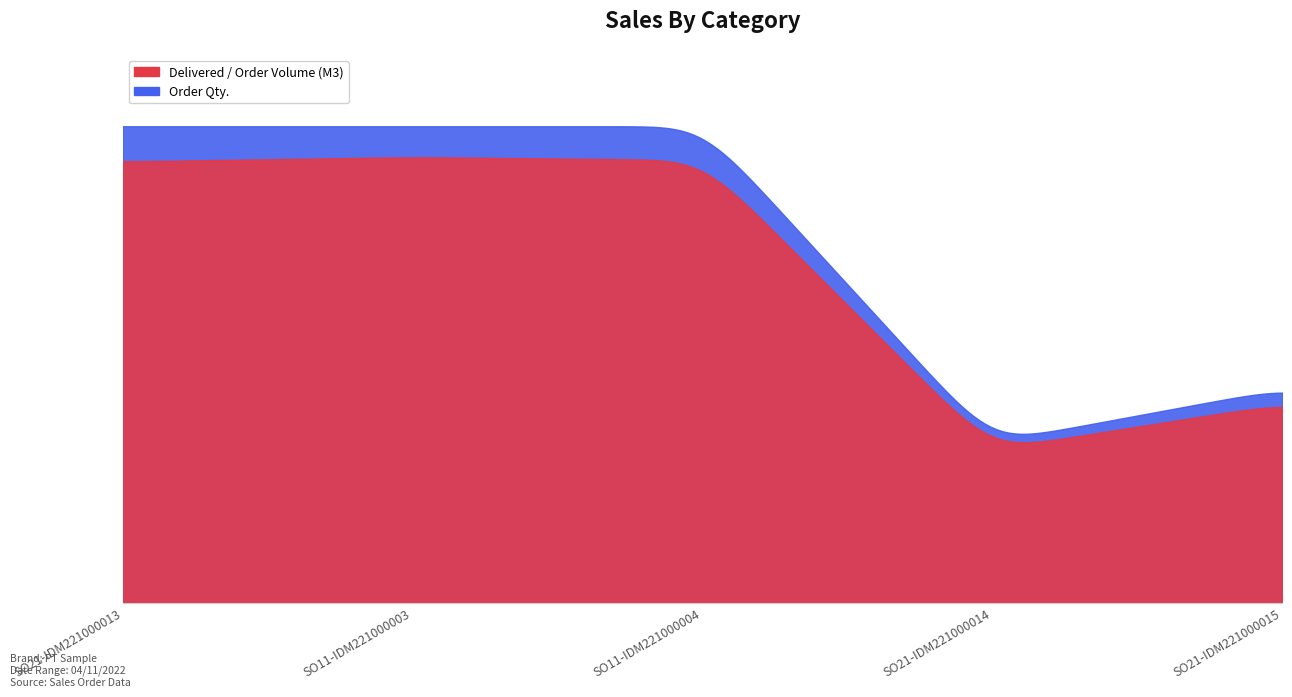

True or false: Delivered / Order Volume (M3) has a value of 981.7 at SO11-IDM221000003.

False